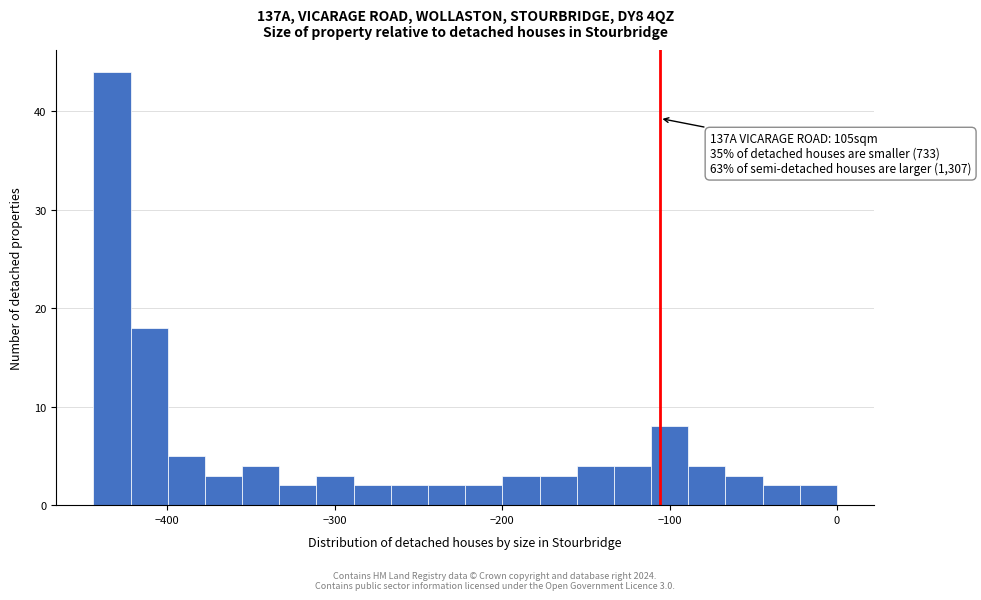

Read against the x-axis, roughly where is the centre of the tallest bar?

-430